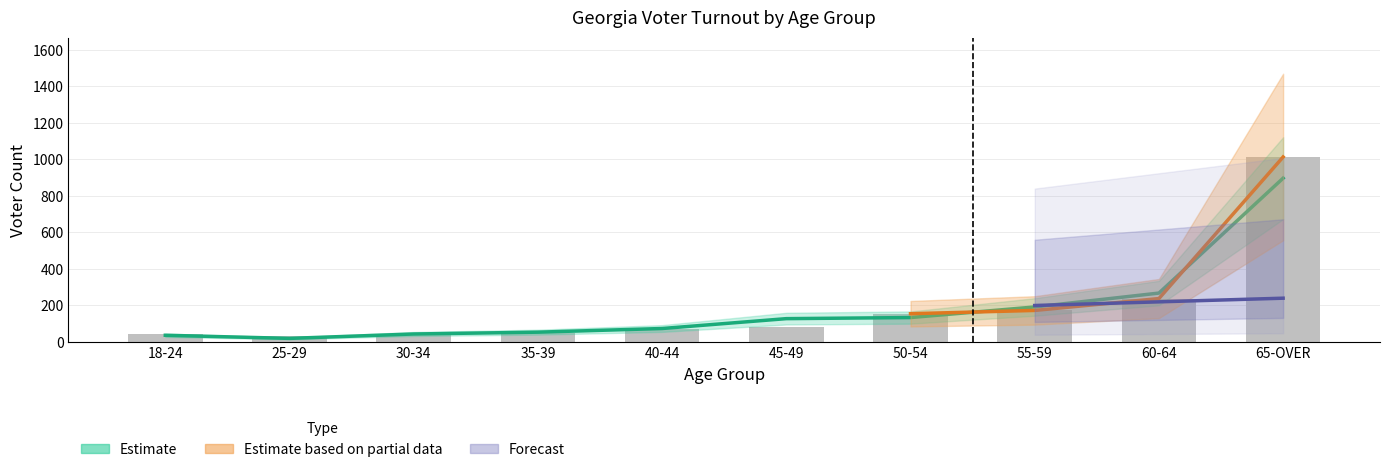

Which category has the lowest value across all series?

25-29